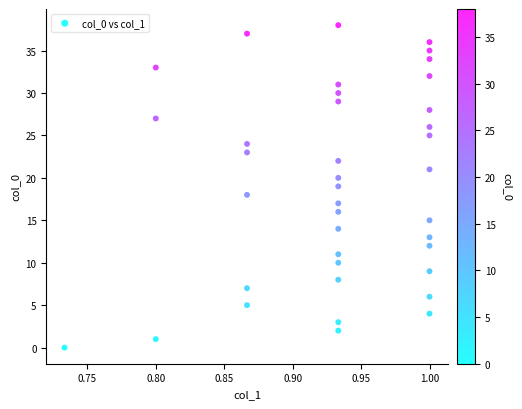

What is the range of Y values (max minus min)?

38